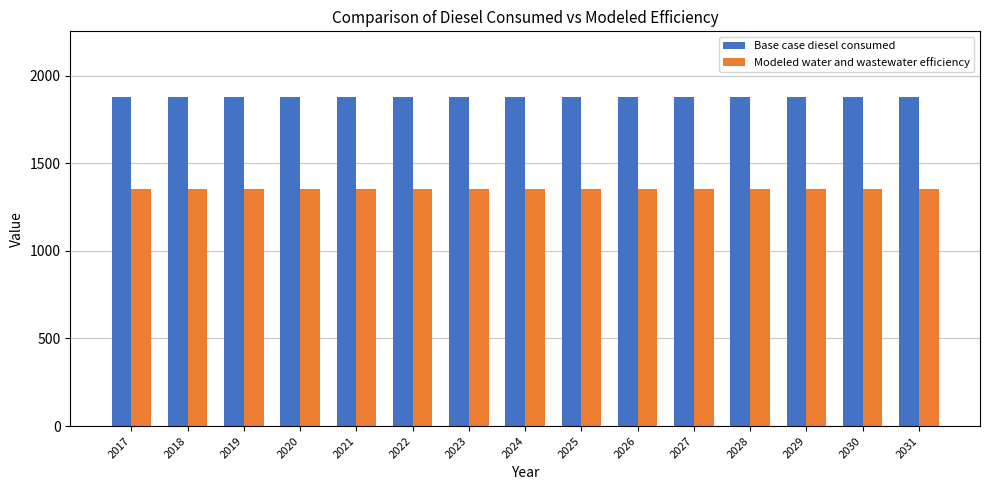

What is the value of the Modeled water and wastewater efficiency bar at the 4th from the left?

1352